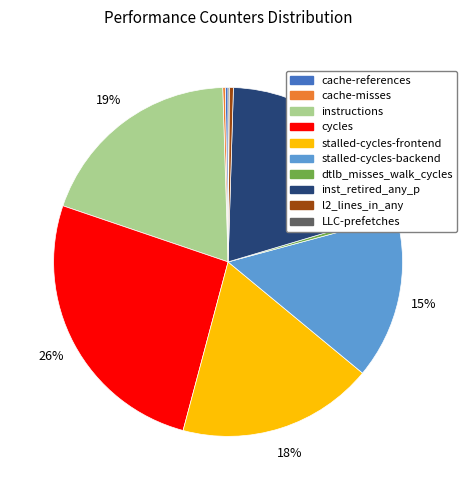

Is the sum of l2_lines_in_any and cycles greater than half?

No